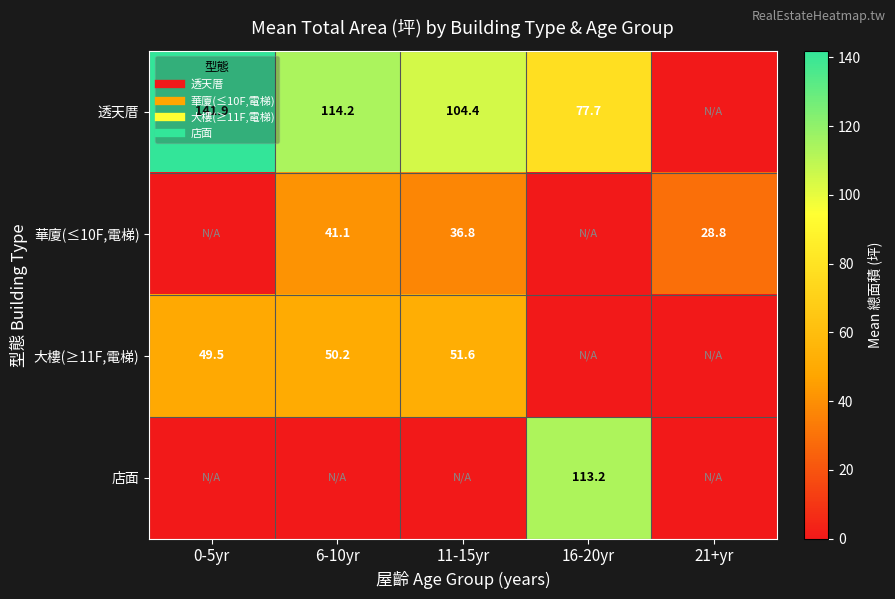

How many distinct data groups are displayed?

4